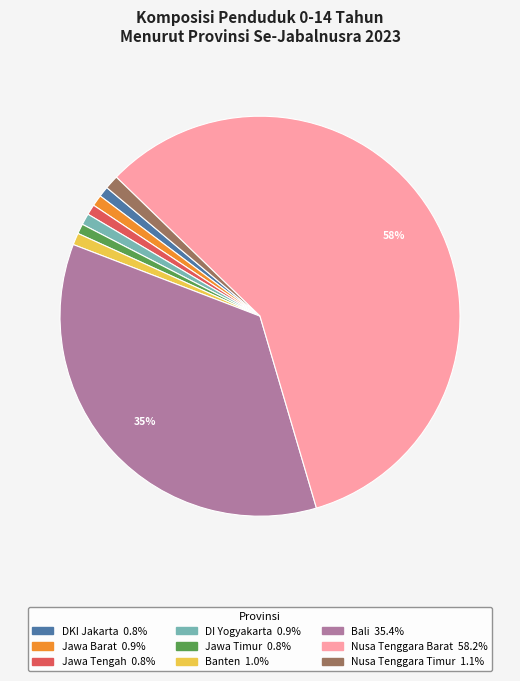

What is the majority slice?

Nusa Tenggara Barat